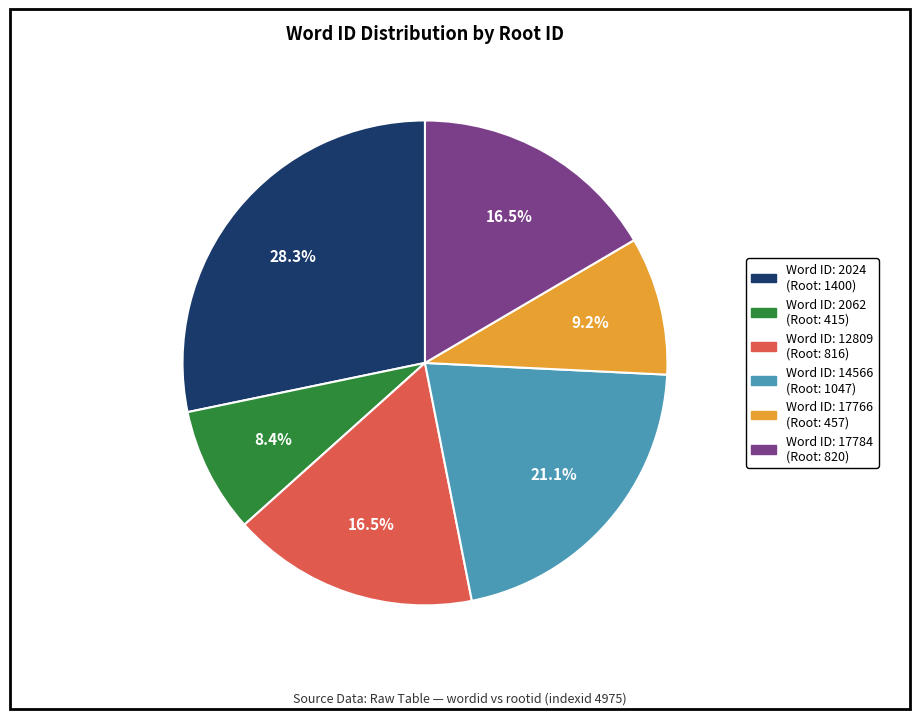

To the nearest percent, what is the average slice percentage?

17%